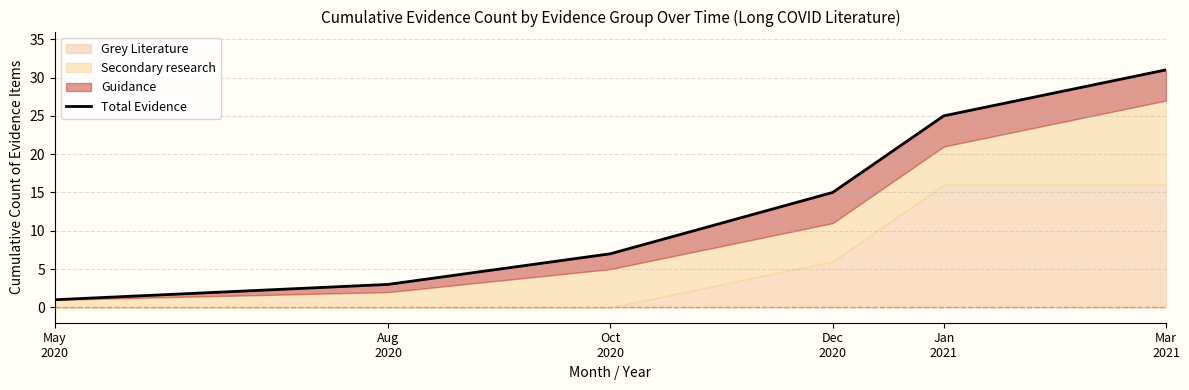

What is the minimum value shown in the chart?

1